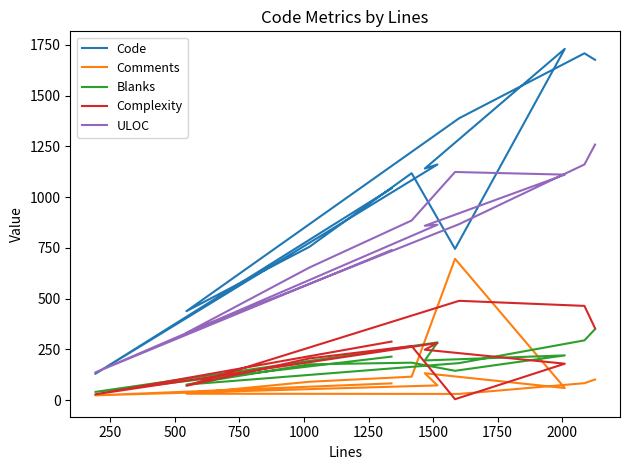

How many times do Blanks and Comments cross each other?

2